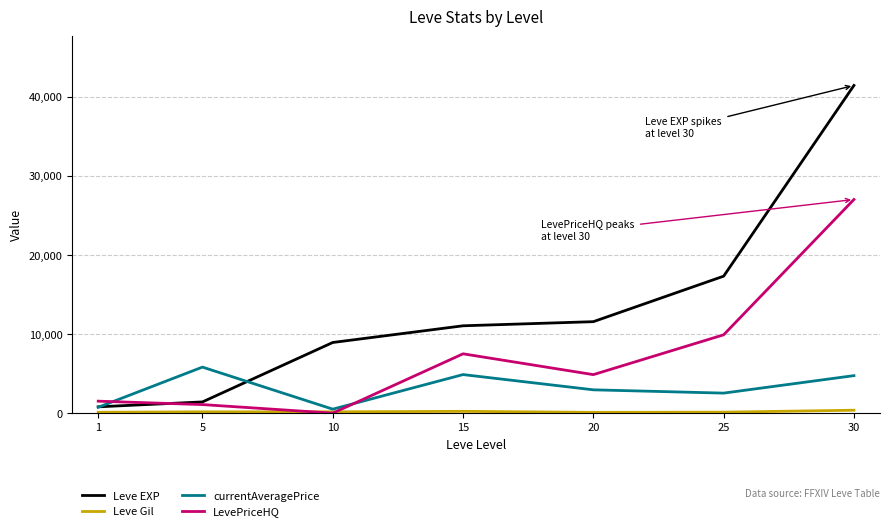

Between 10 and 20, which series saw the biggest shift?

LevePriceHQ